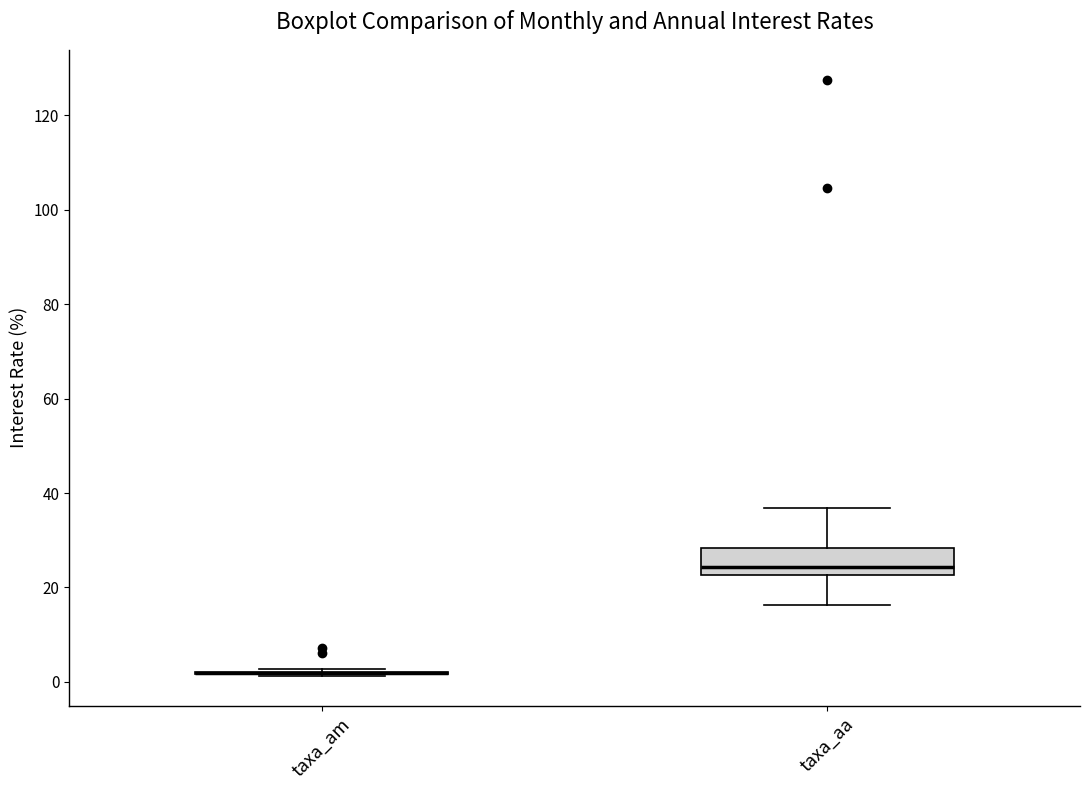

Reading left to right, read every box against the y-axis: the position of its median line, the range the box covers, and the ends of its whiskers. The values are not printed on the chart, so give them approximately, as read against the axis.

taxa_am: box collapsed to a line at 2, whiskers 2 to 2
taxa_aa: median 24, box 22 to 28, whiskers 16 to 36